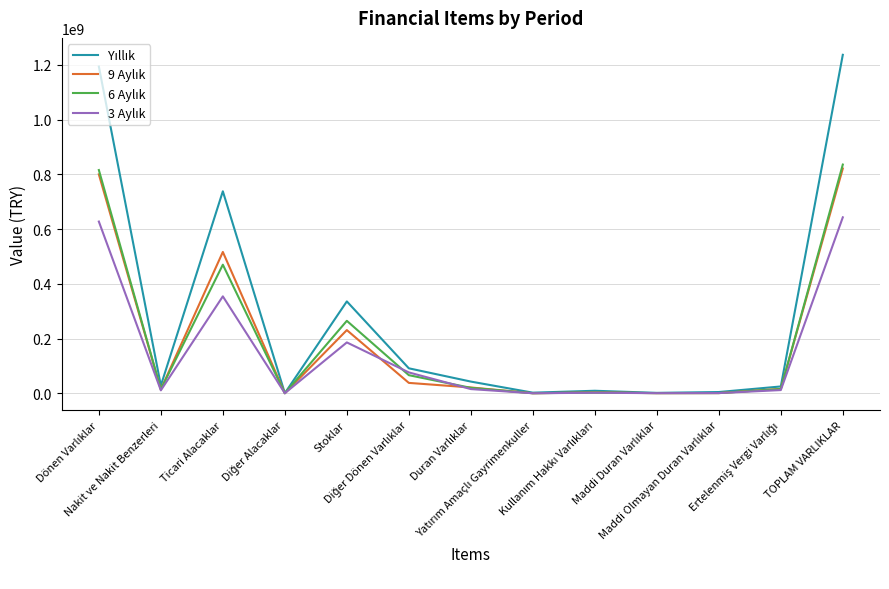

What is the maximum value shown in the chart?

1236681861